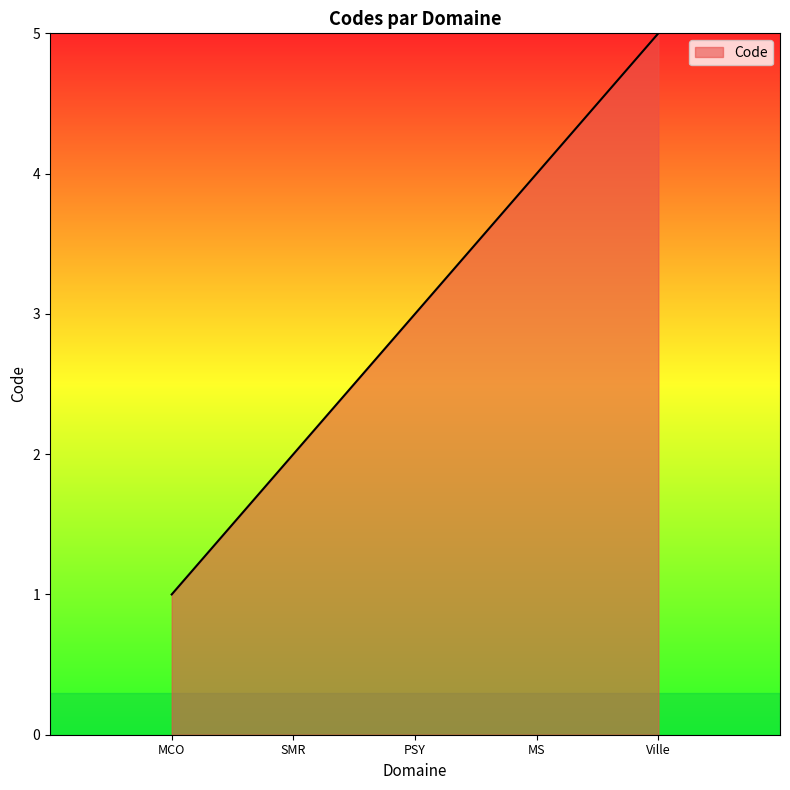

What is the ratio of the value at Ville to the value at PSY?

1.7